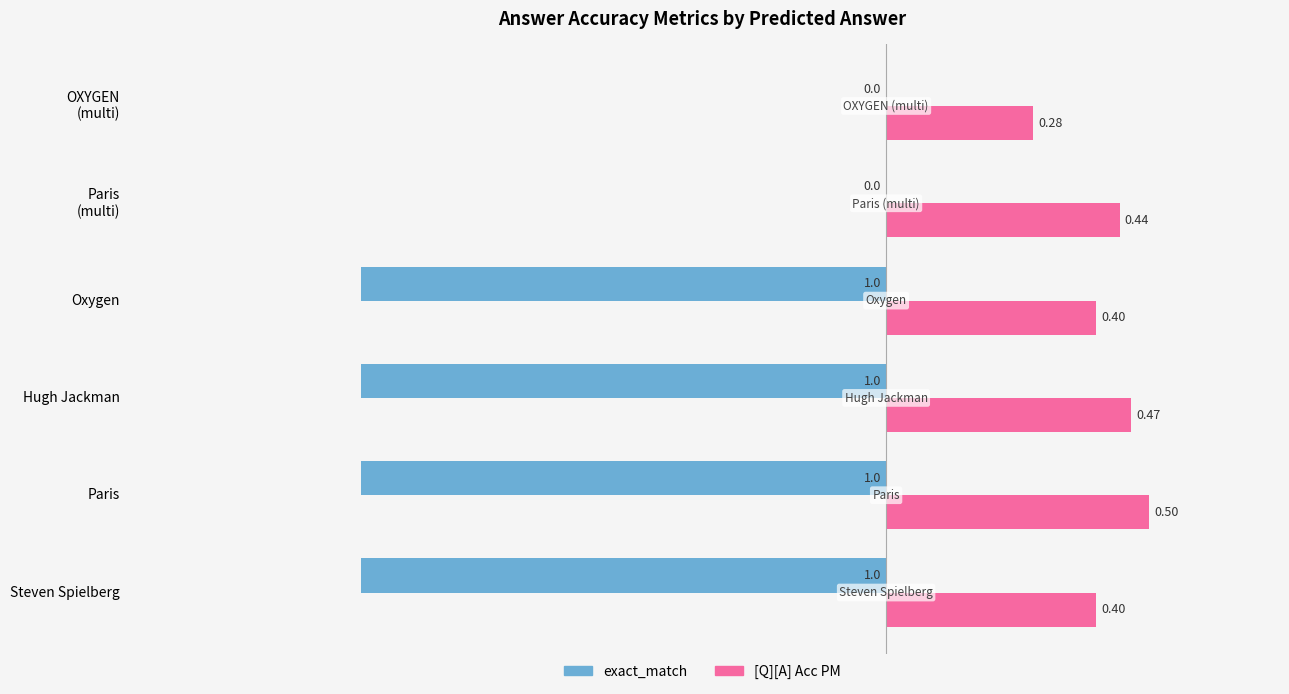

Which series has the largest total across all categories?

[Q][A] Acc PM